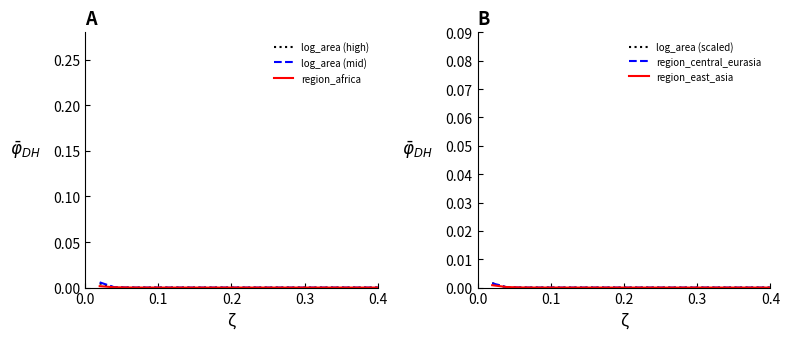

Rank the series by their maximum value, from highest to lowest.

log_area (mid), log_area (high), region_africa, log_area (scaled), region_central_eurasia, region_east_asia